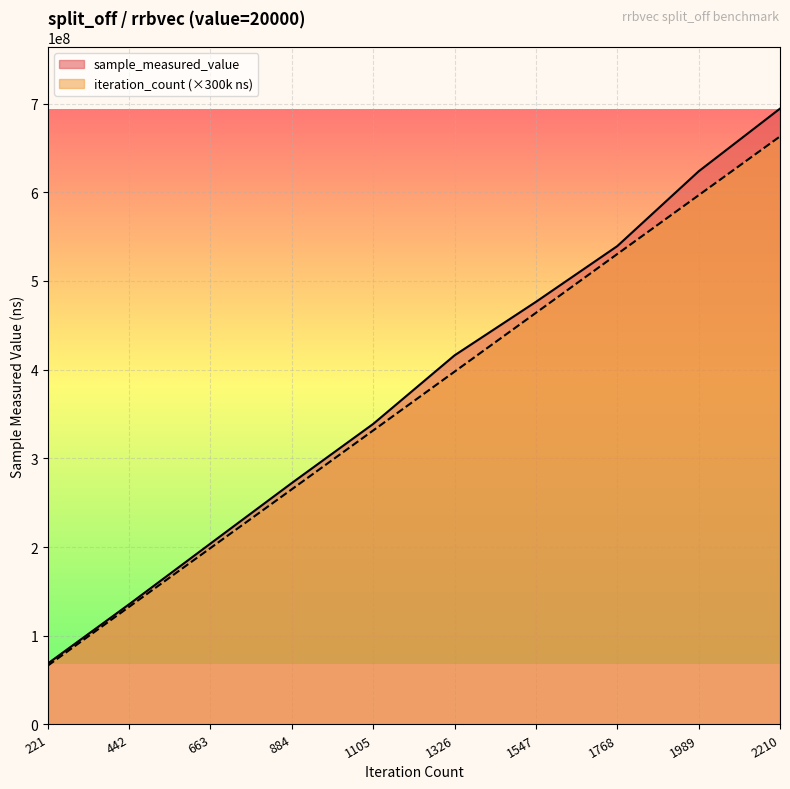

Rank the series at 1105 from highest to lowest value.

sample_measured_value, iteration_count (×300k ns)